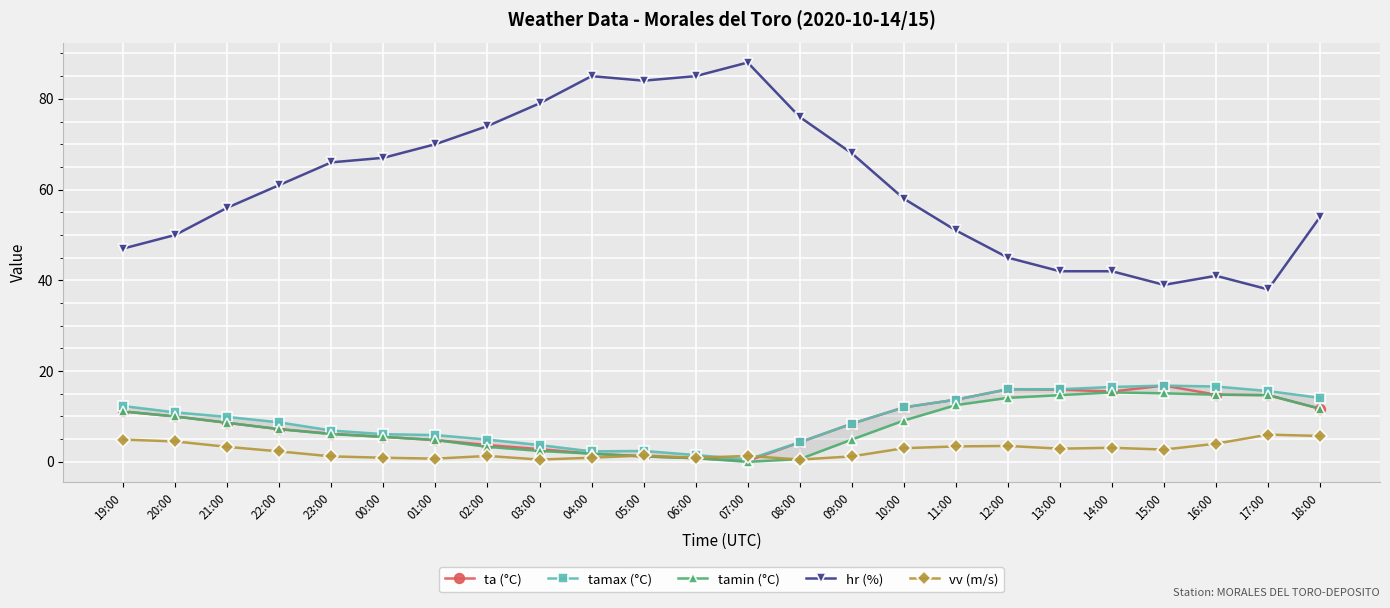

The value of tamax (°C) at 00:00 is 6.1. True or false?

True